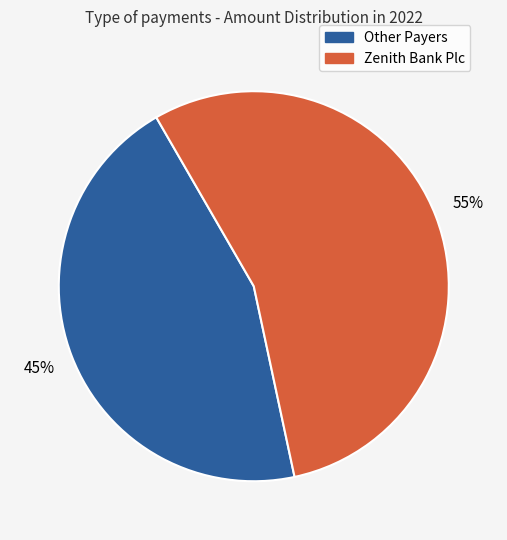

To the nearest percent, what is the difference between the largest and smallest slice percentages?

10%